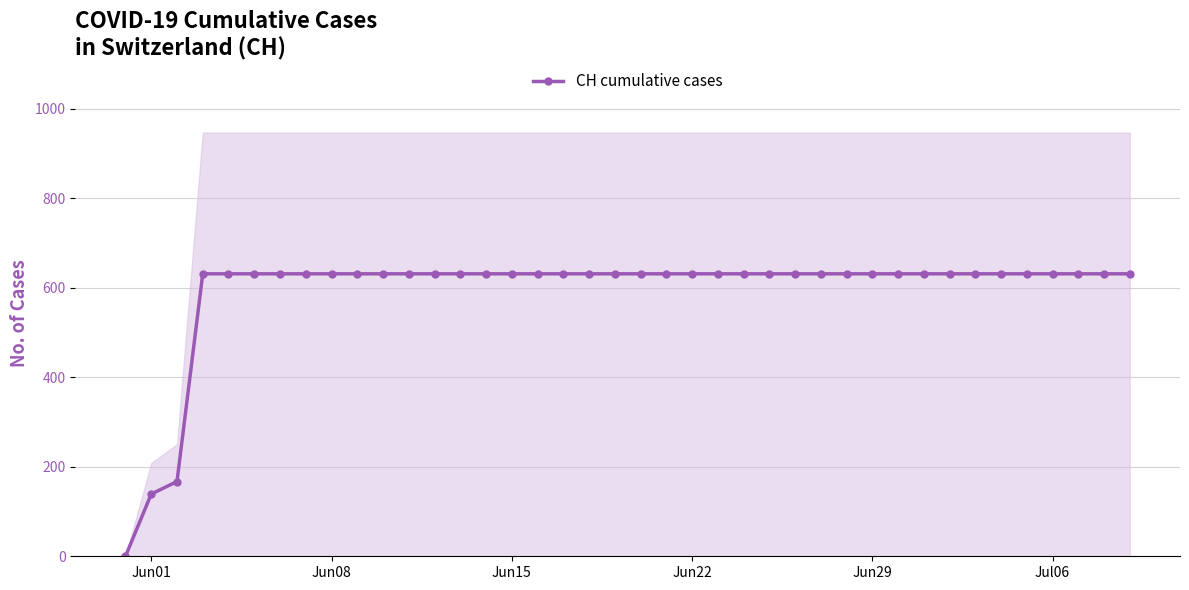

What is the highest value of the CH cumulative cases series?

631